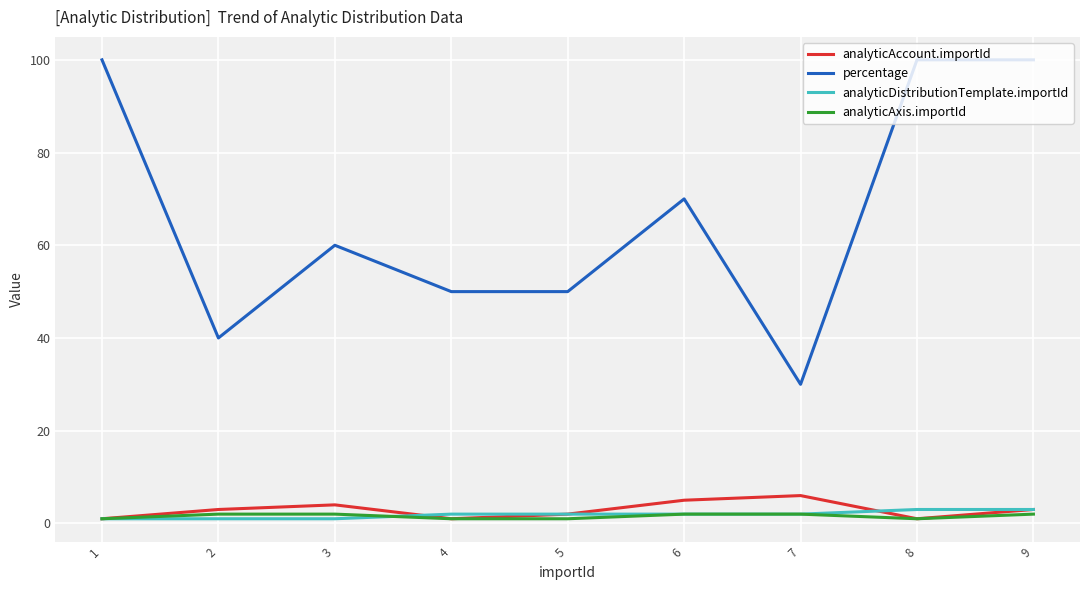

The percentage series shows 50 at 5. True or false?

True